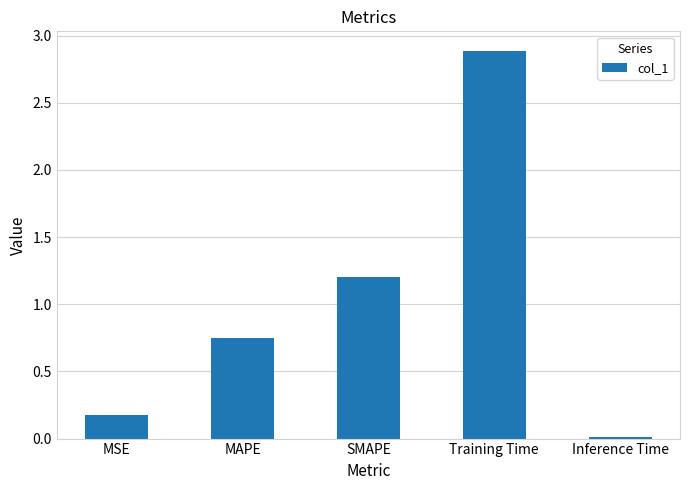

What is the difference between the values at MAPE and MSE?

0.6